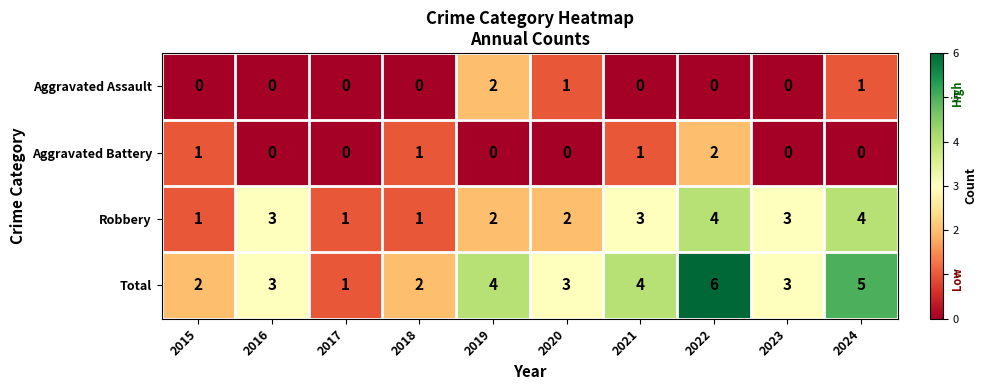

Count the Robbery values in the range 1 to 3.

8